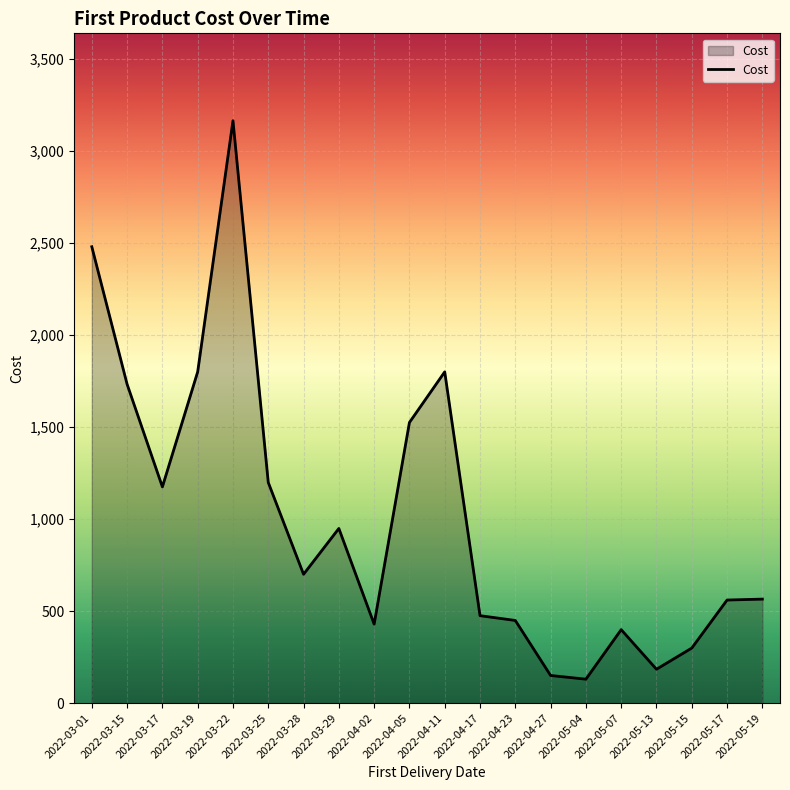

What is the difference between the maximum and minimum values?

3035.0